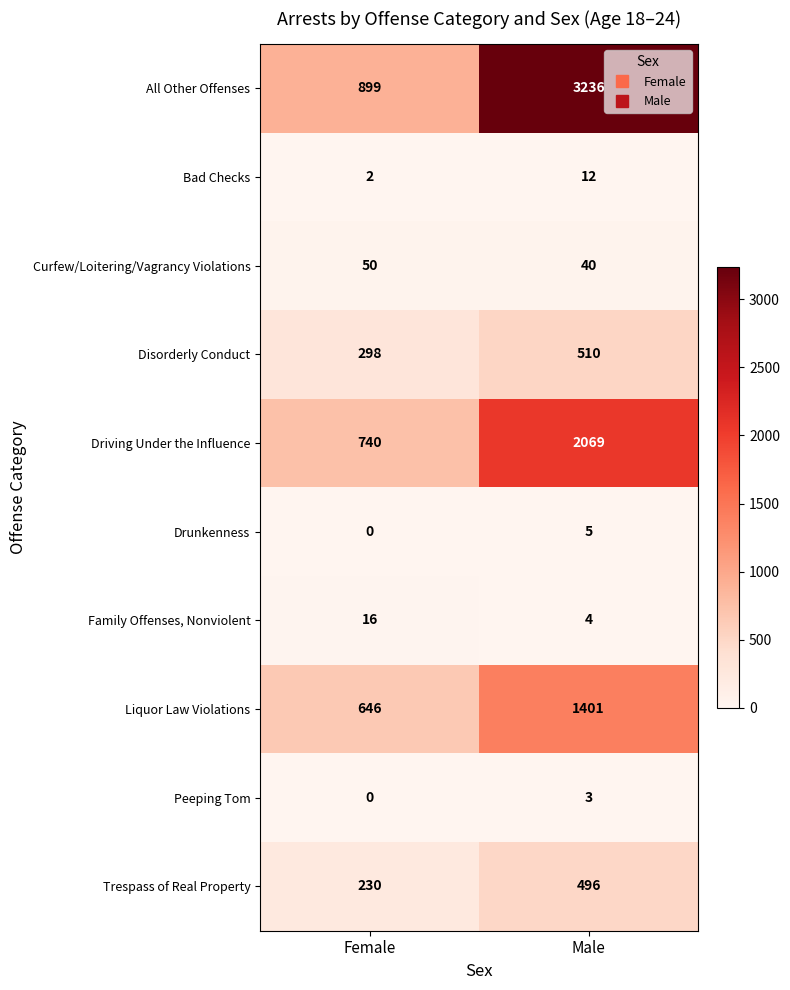

What is the sum of all Disorderly Conduct values?

808